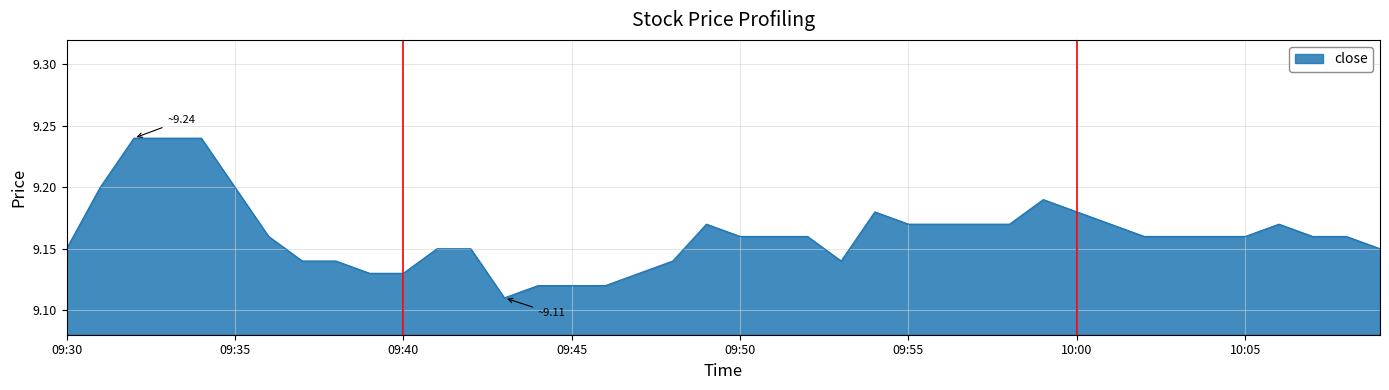

Reading right to left, list all the values displayed in this chart.

9.2	9.2	9.2	9.2	9.2	9.2	9.2	9.2	9.2	9.2	9.2	9.2	9.2	9.2	9.2	9.2	9.1	9.2	9.2	9.2	9.2	9.1	9.1	9.1	9.1	9.1	9.1	9.2	9.2	9.1	9.1	9.1	9.1	9.2	9.2	9.2	9.2	9.2	9.2	9.2